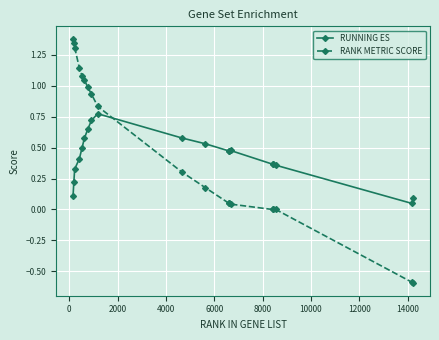

True or false: RANK METRIC SCORE and RUNNING ES intersect in this chart.

True